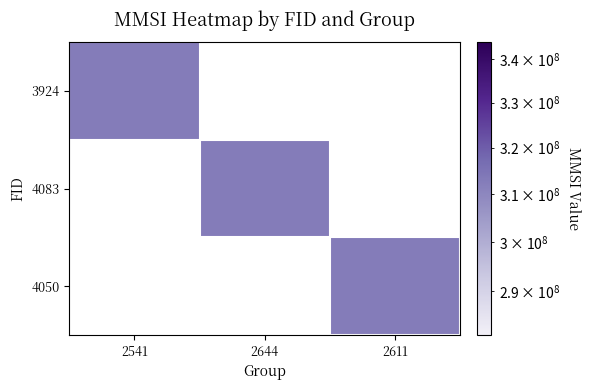

The 4083 series shows 0 at 2611. True or false?

True